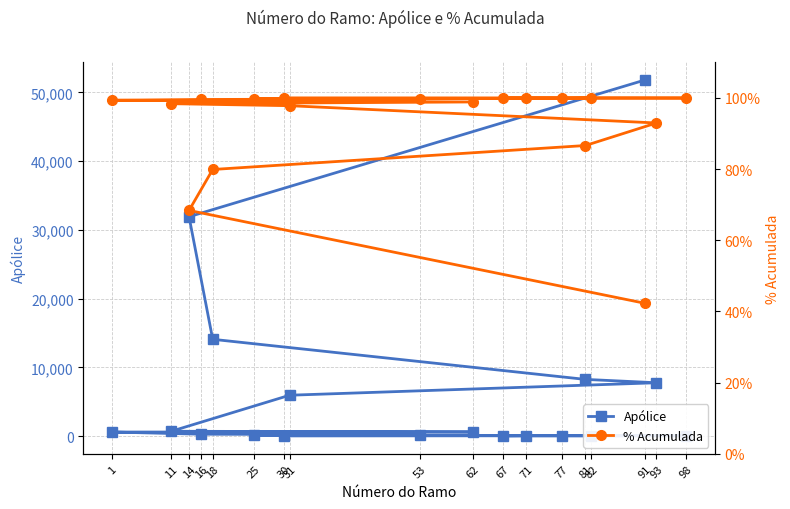

What is the highest value of the Apólice series?

51802